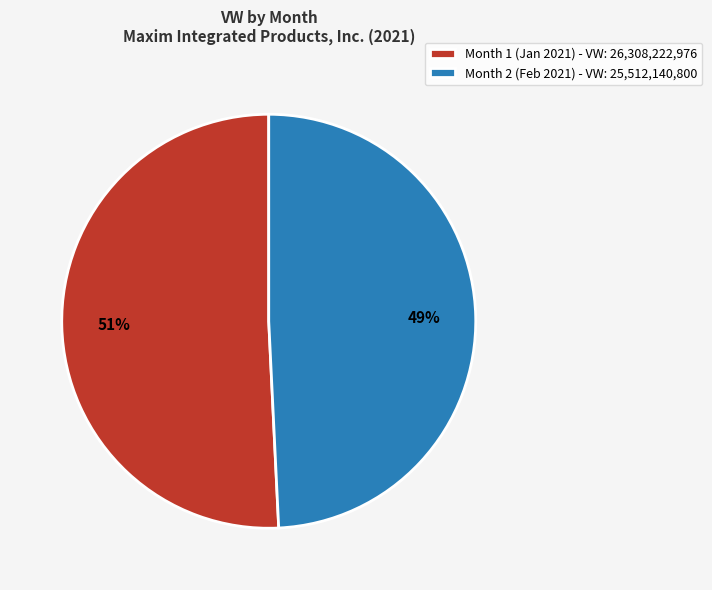

Approximately how many times larger is the value at Month 2 compared to Month 1?

1.0